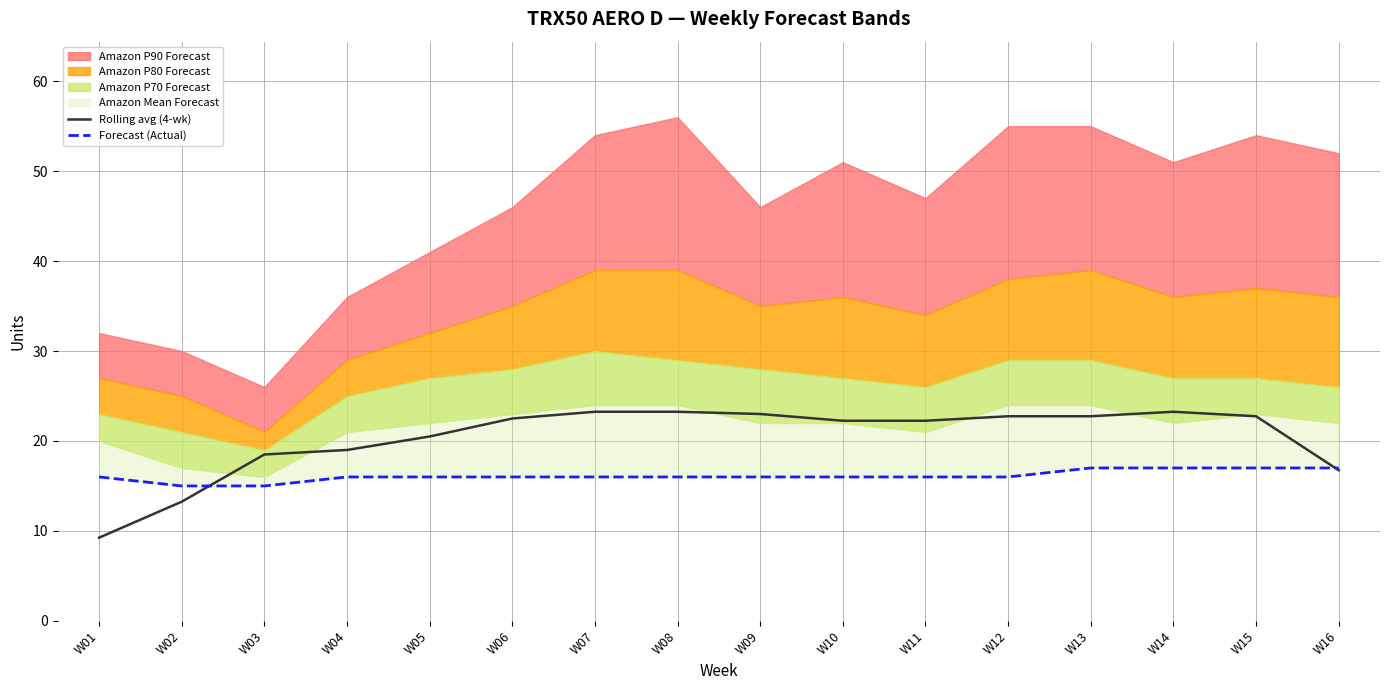

What is the minimum value for Forecast (Actual)?

15.0